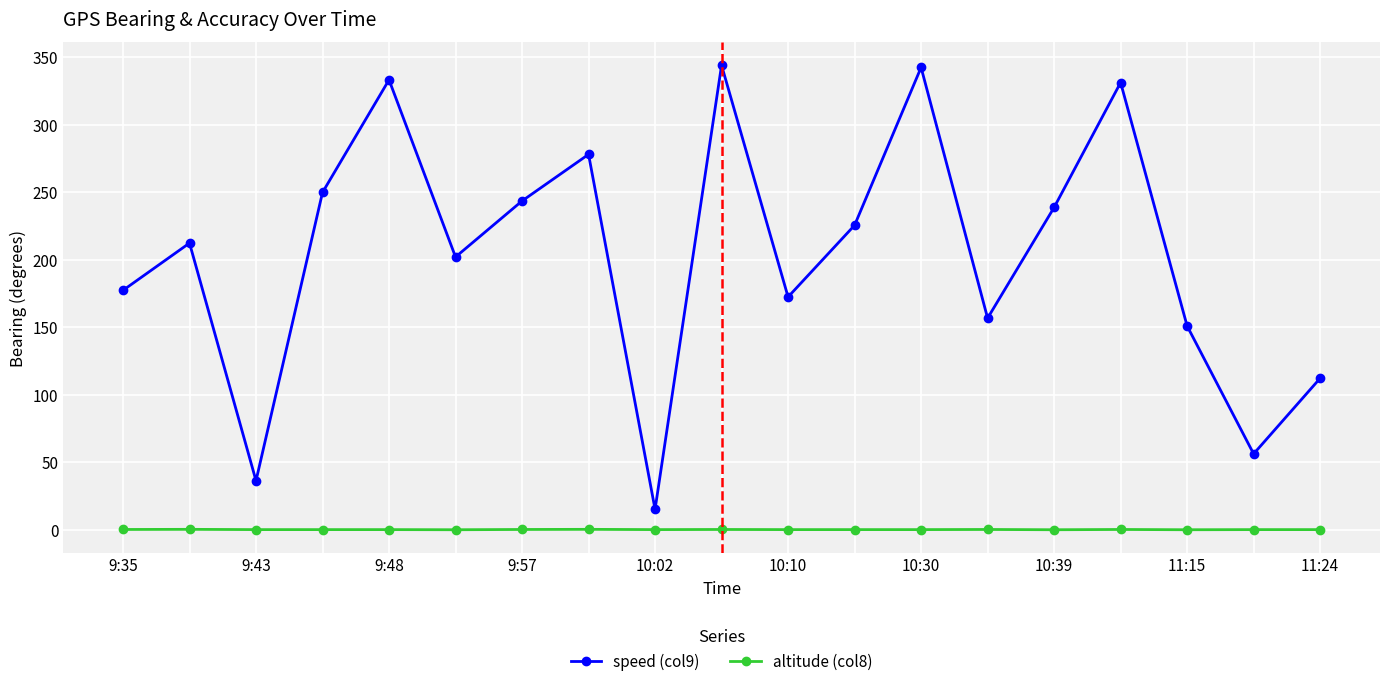

In speed (col9), how many points are higher than both neighbors (excluding endpoints)?

6